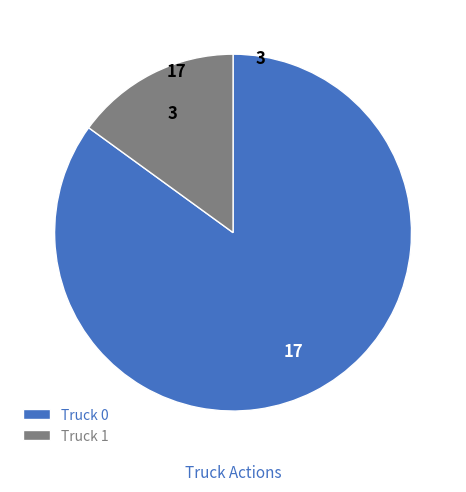

Does Truck 1 represent more than half of the total?

No